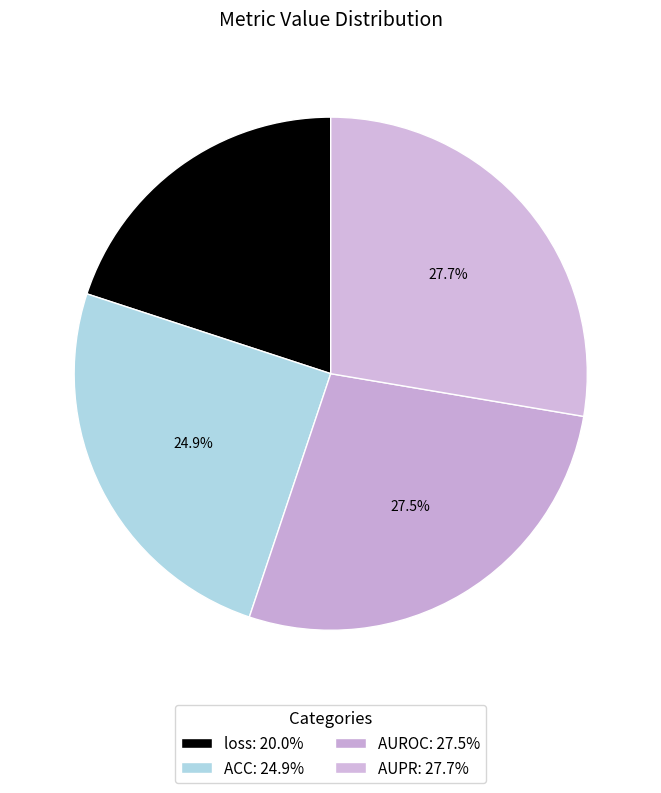

Rank the categories by value from lowest to highest.

loss, ACC, AUROC, AUPR